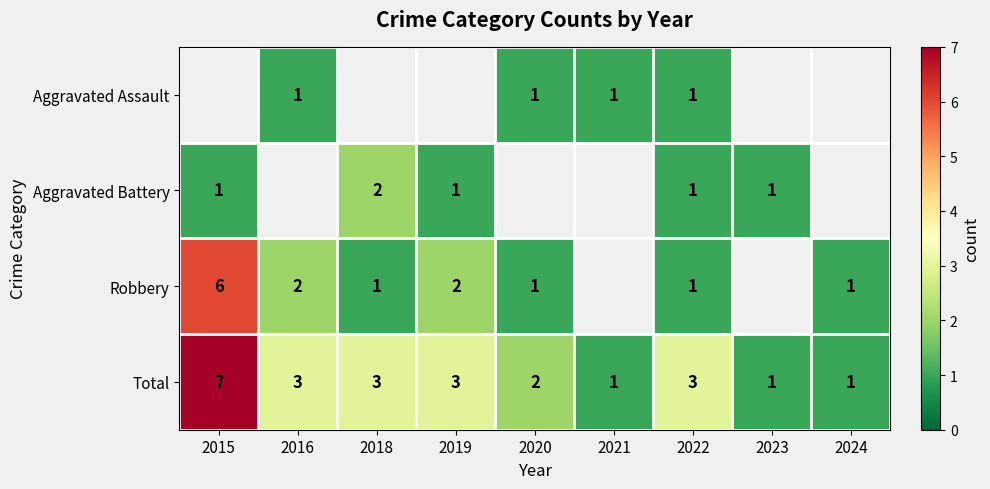

Read the Aggravated Assault value at 2021.

1.0